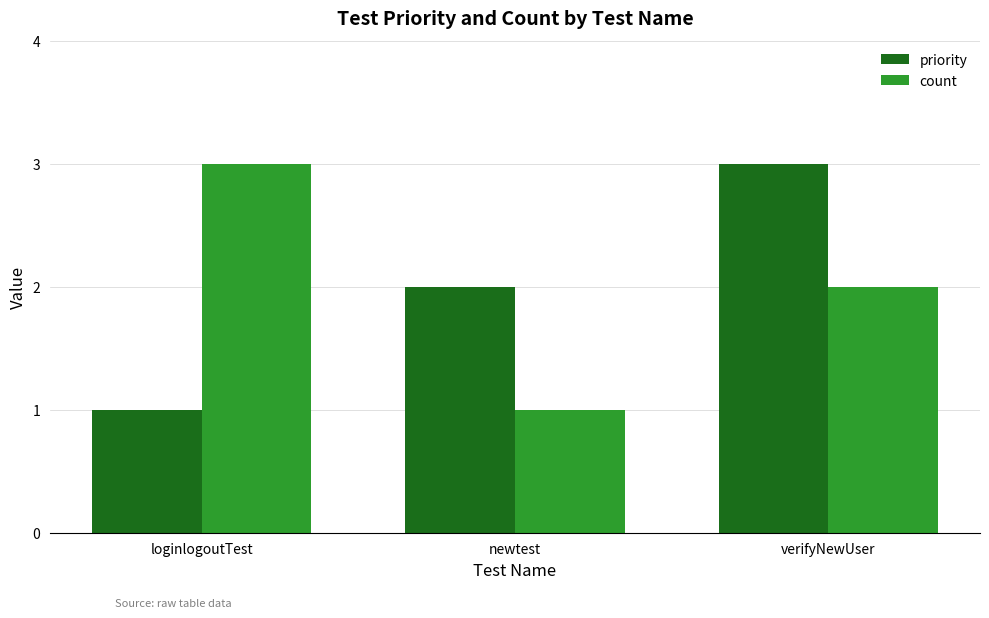

What position from the right is verifyNewUser?

1